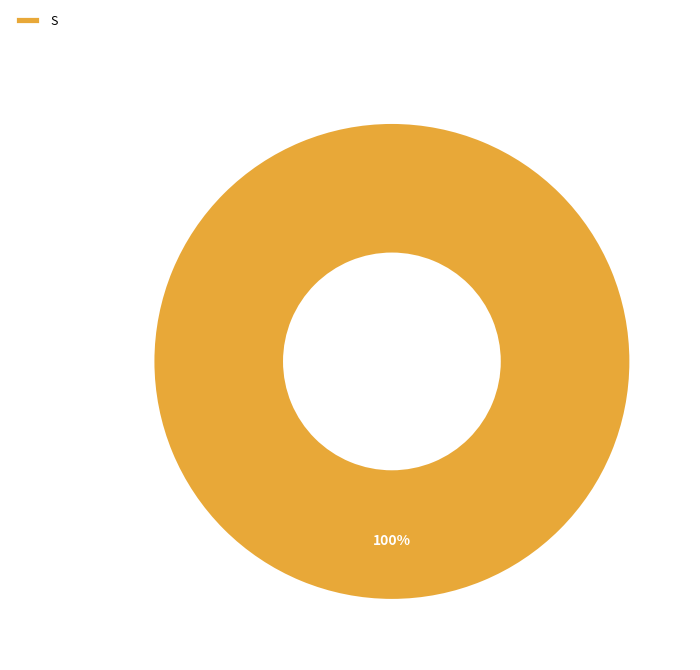

What percentage is the S slice, to the nearest percent?

100%